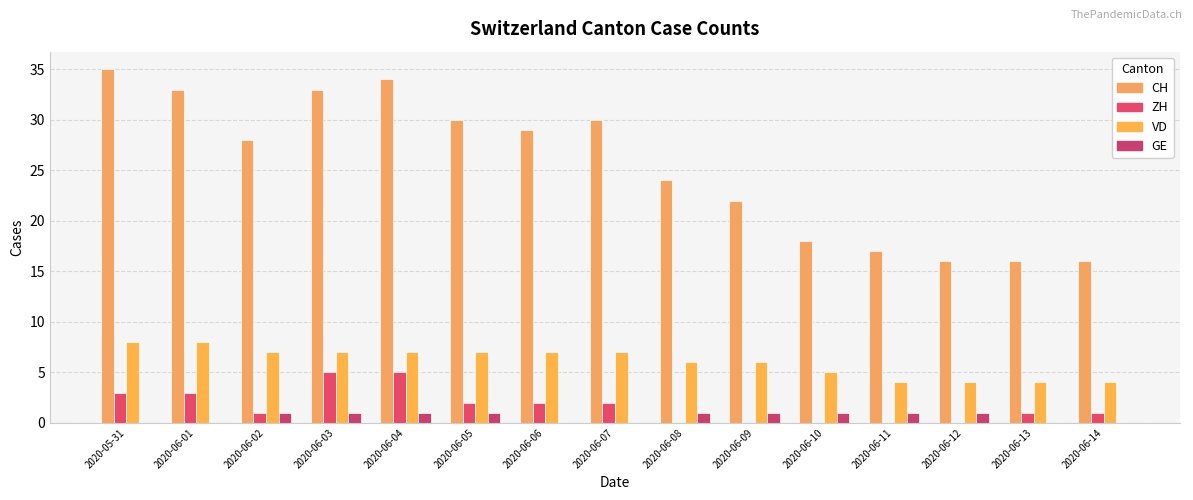

Reading left to right, transcribe all the data shown in this chart.

CH: 35	33	28	33	34	30	29	30	24	22	18	17	16	16	16
ZH: 3	3	1	5	5	2	2	2	0	0	0	0	0	1	1
VD: 8	8	7	7	7	7	7	7	6	6	5	4	4	4	4
GE: 0	0	1	1	1	1	0	0	1	1	1	1	1	0	0